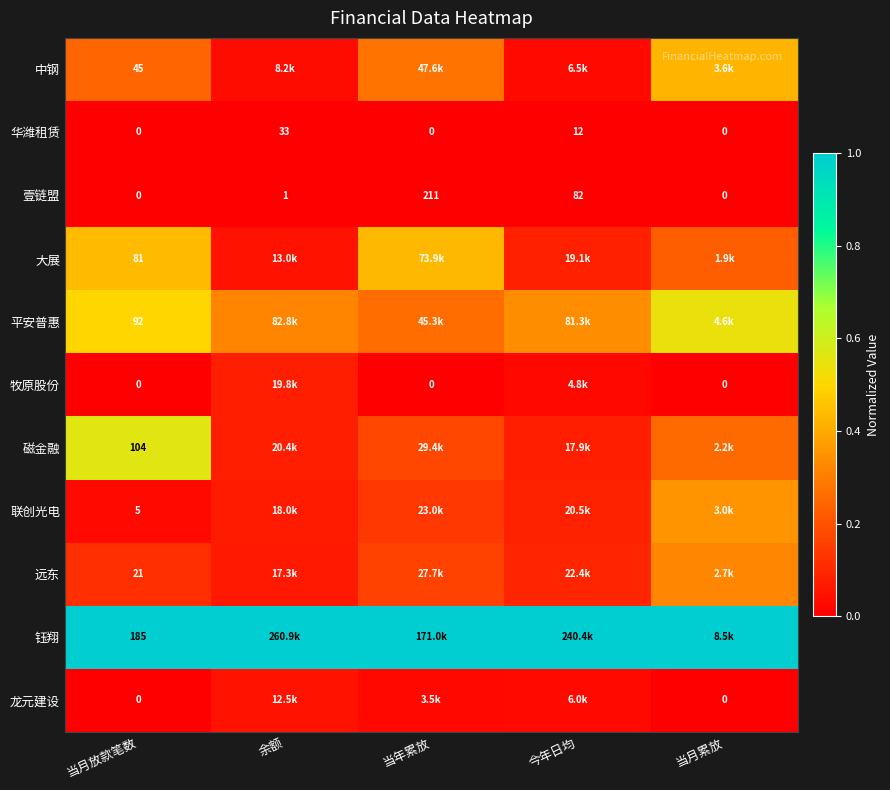

At how many categories does at least one series exceed 0?

5